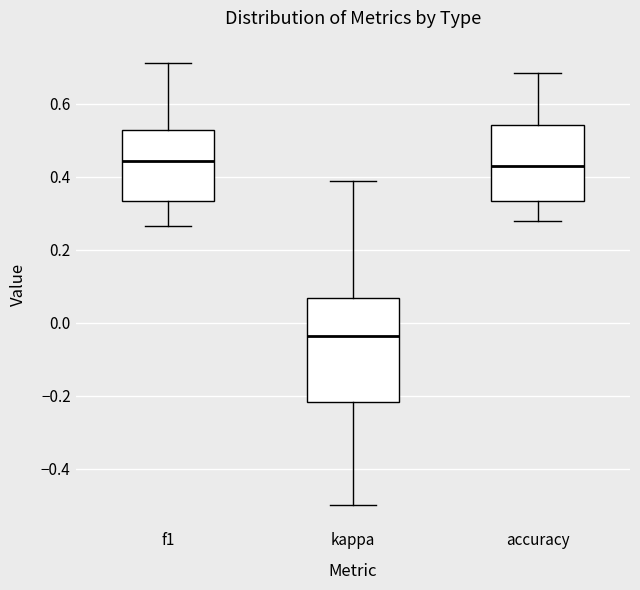

Where does the upper whisker of the box for f1 end on the y-axis? The values are not printed on the chart, so give them approximately, as read against the axis.

0.72